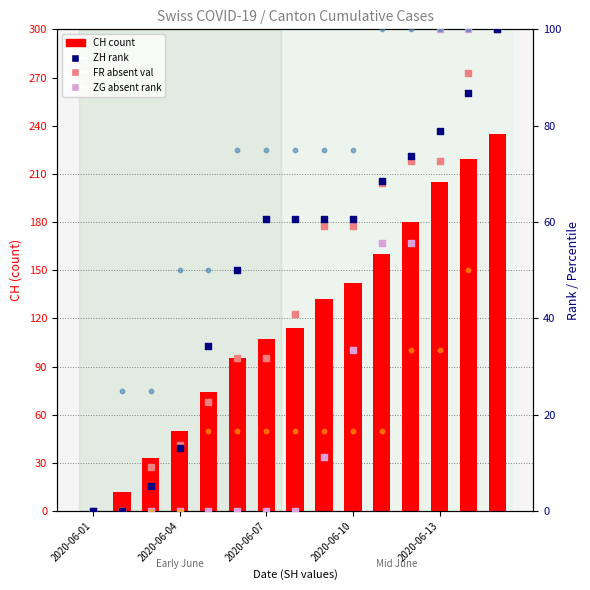

At which category is the sum across all series the highest?

14